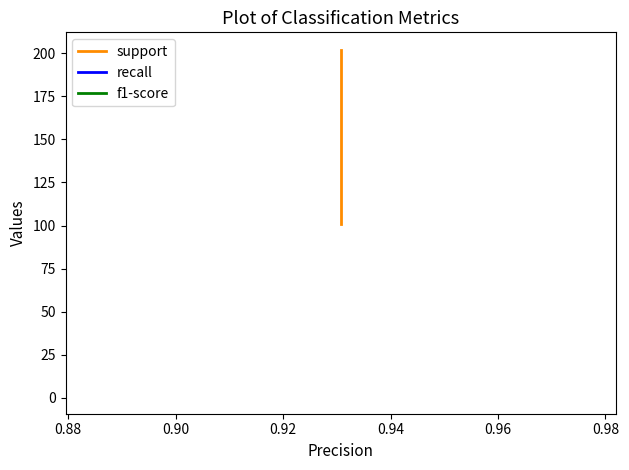

True or false: f1-score and recall cross at least once.

False